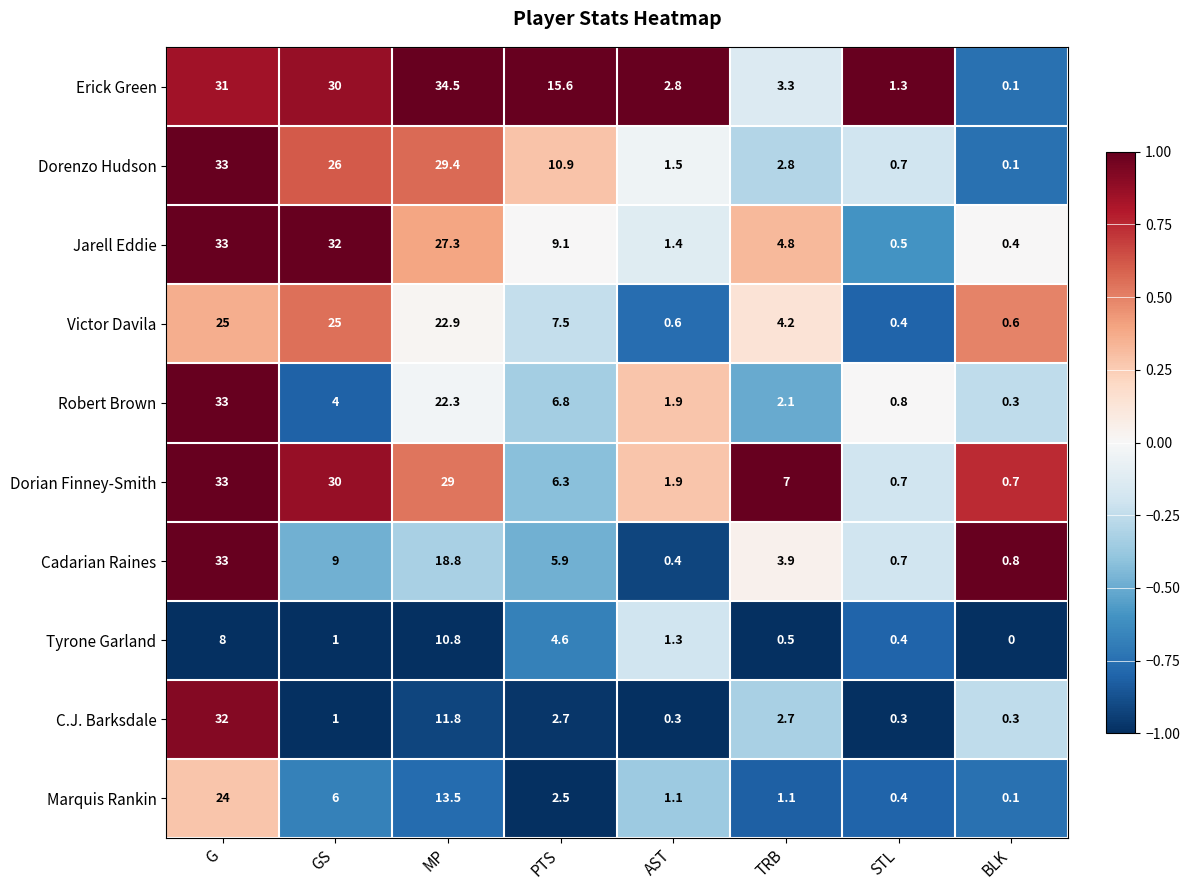

The value of Erick Green at GS is 30.0. True or false?

True